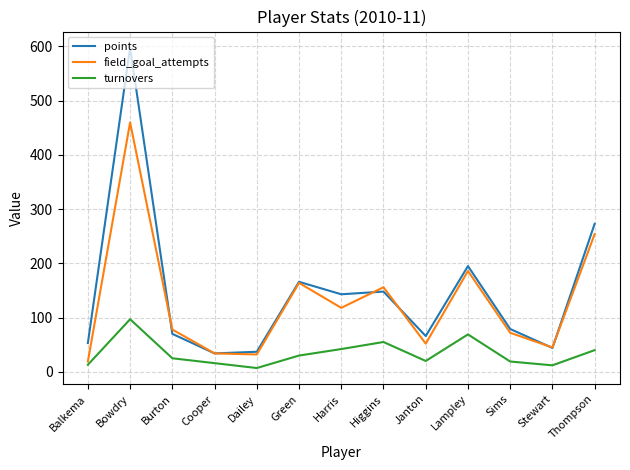

Is this an area chart (filled region under the line)?

No